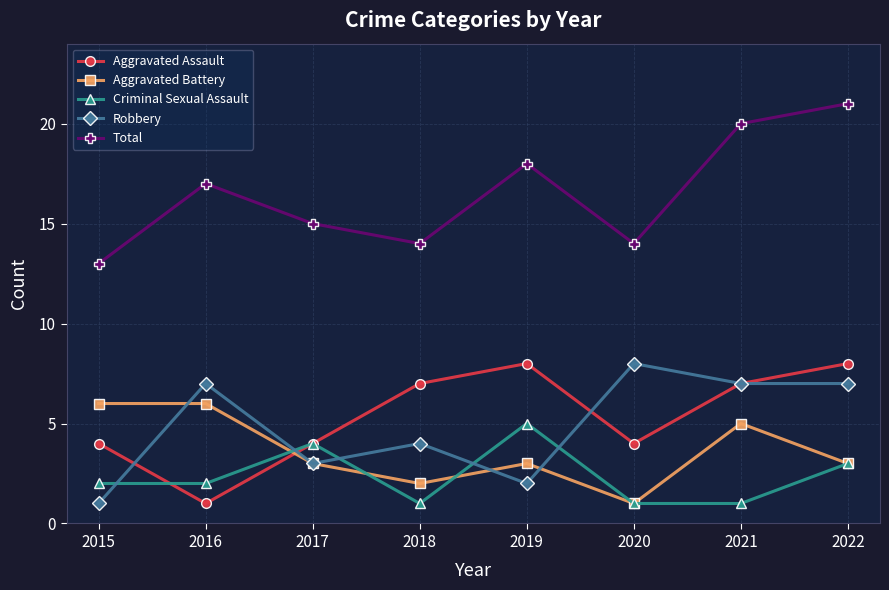

The Criminal Sexual Assault series shows 2 at 2021. True or false?

False